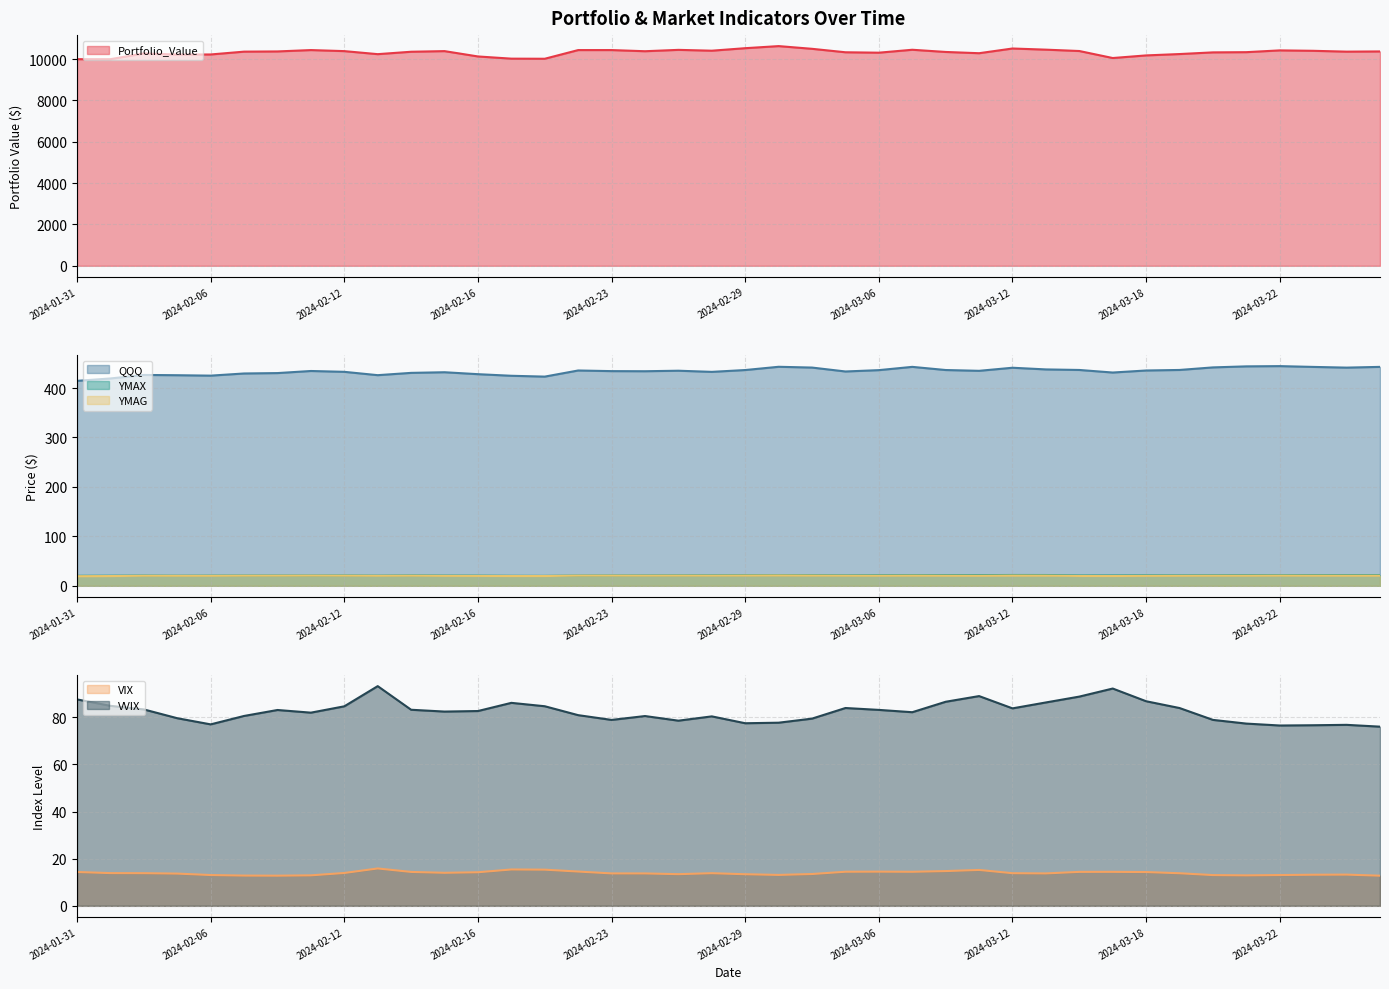

What is the value of the YMAG point at the 15th from the left?

19.8